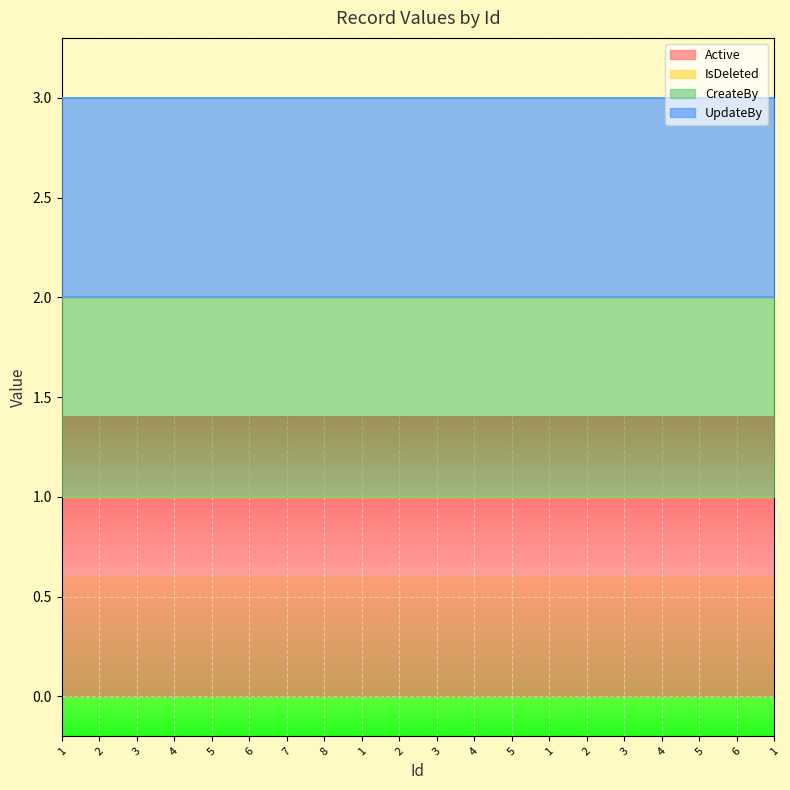

True or false: UpdateBy and IsDeleted intersect in this chart.

False